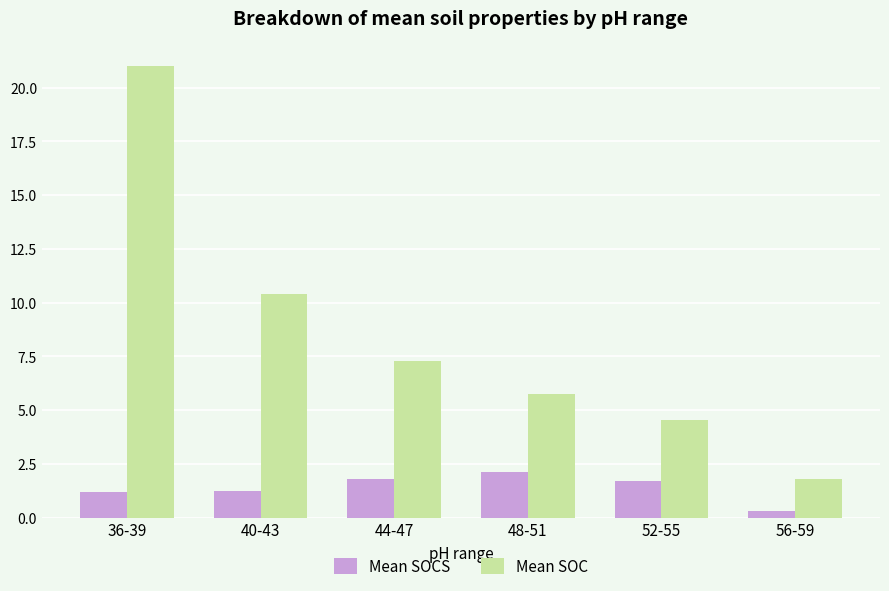

What are all the series names shown in the legend?

Mean SOCS, Mean SOC